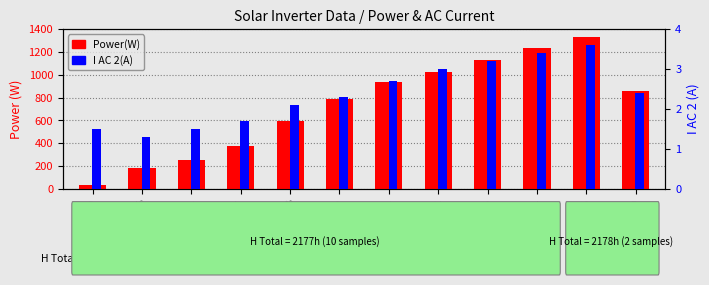

At which label does I AC 2(A) reach its minimum?

05:35